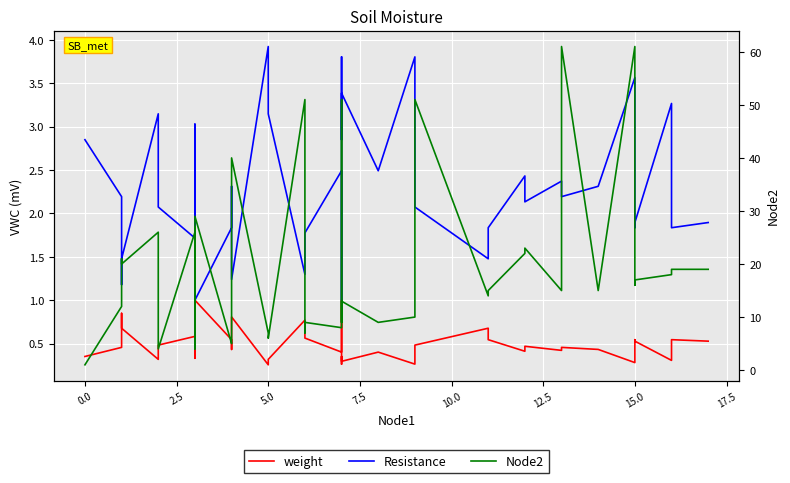

What is the lowest value of the Resistance series?

1.0